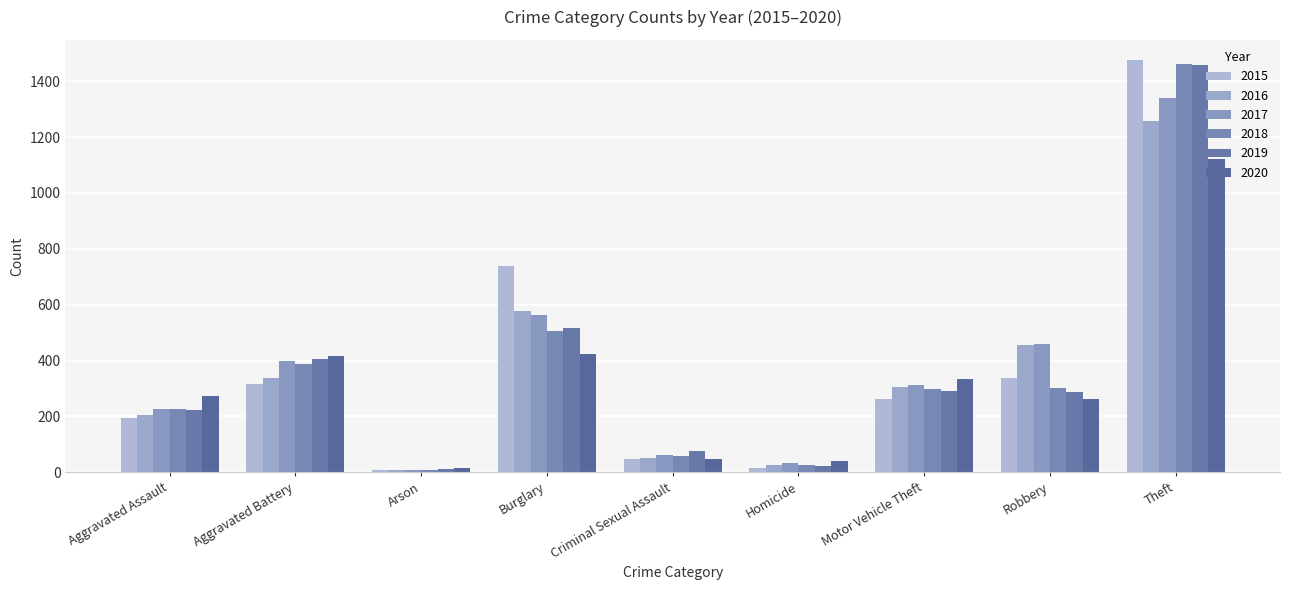

What is the sum of the 2019 values at Burglary and Aggravated Battery?

924